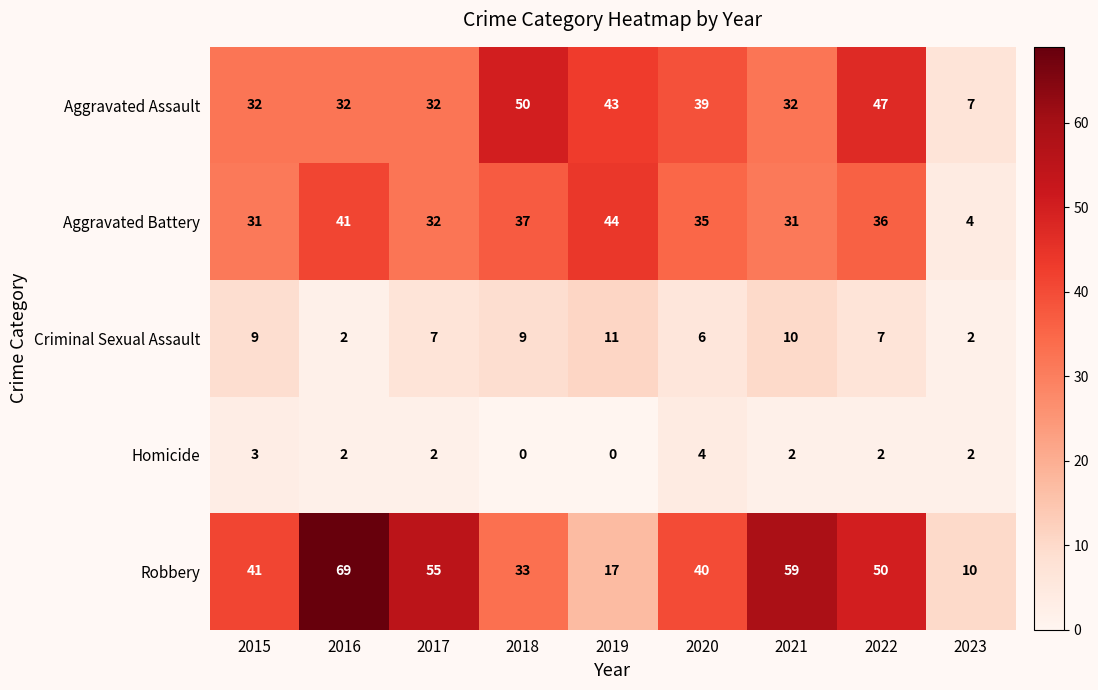

The Criminal Sexual Assault series shows 4 at 2022. True or false?

False